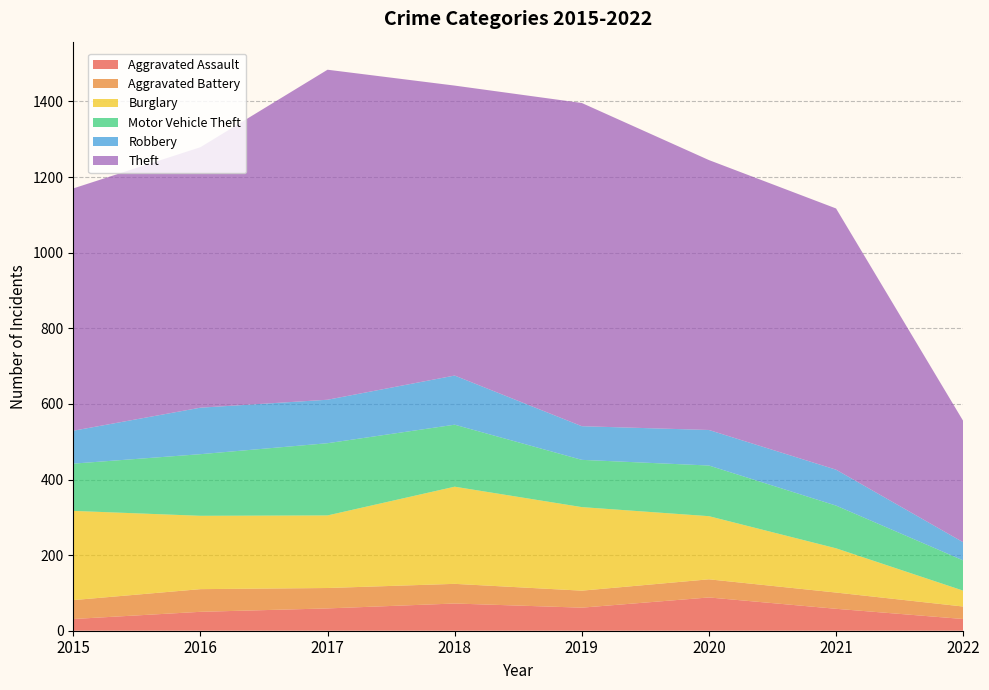

Reading left to right, list all the values displayed in this chart.

Aggravated Assault: 2015=31	2016=50	2017=59	2018=72	2019=61	2020=88	2021=58	2022=31
Aggravated Battery: 2015=50	2016=60	2017=54	2018=52	2019=45	2020=48	2021=43	2022=33
Burglary: 2015=236	2016=194	2017=192	2018=257	2019=221	2020=167	2021=117	2022=42
Motor Vehicle Theft: 2015=125	2016=163	2017=191	2018=164	2019=125	2020=134	2021=113	2022=80
Robbery: 2015=87	2016=123	2017=115	2018=130	2019=89	2020=94	2021=95	2022=48
Theft: 2015=641	2016=689	2017=873	2018=767	2019=855	2020=714	2021=691	2022=321